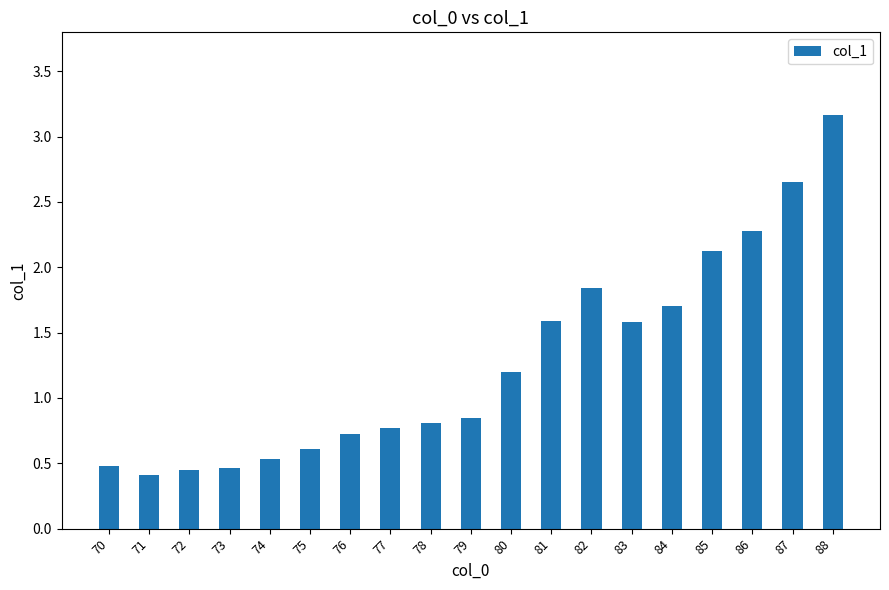

Which category has the lowest value across all series?

71